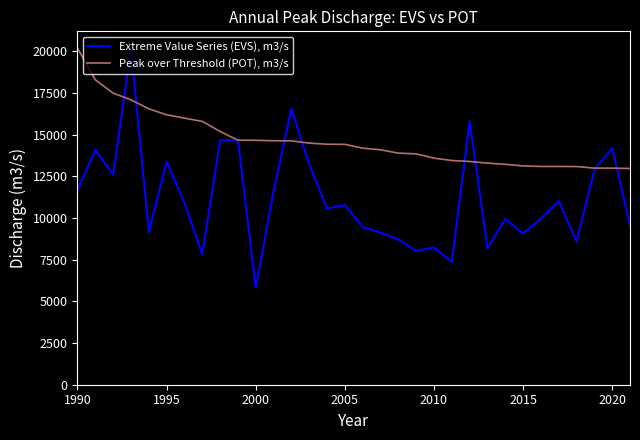

What are all the series names shown in the legend?

Extreme Value Series (EVS), m3/s, Peak over Threshold (POT), m3/s